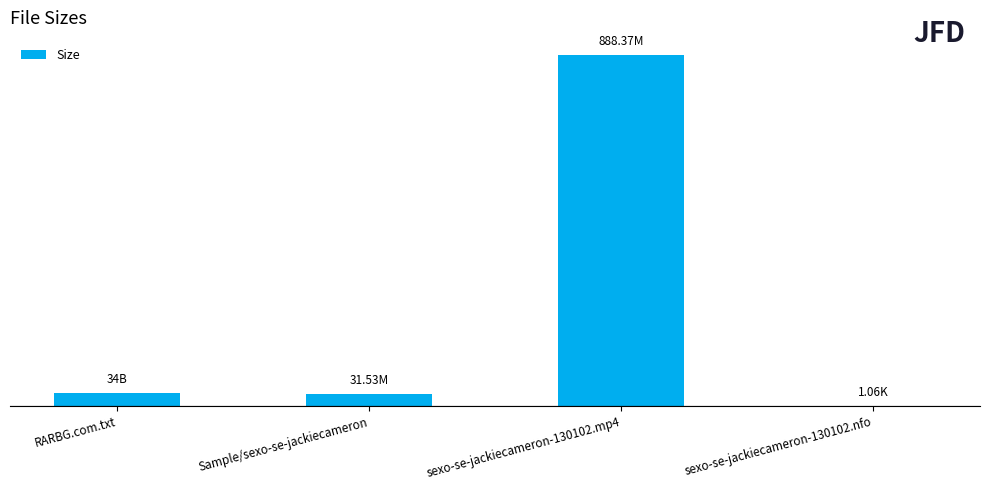

Are the bars horizontal?

No